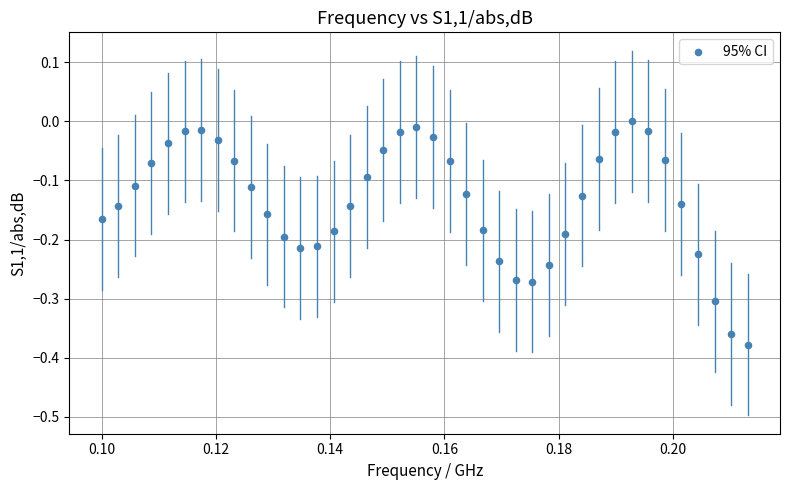

What is the range of Y values (max minus min)?

0.4